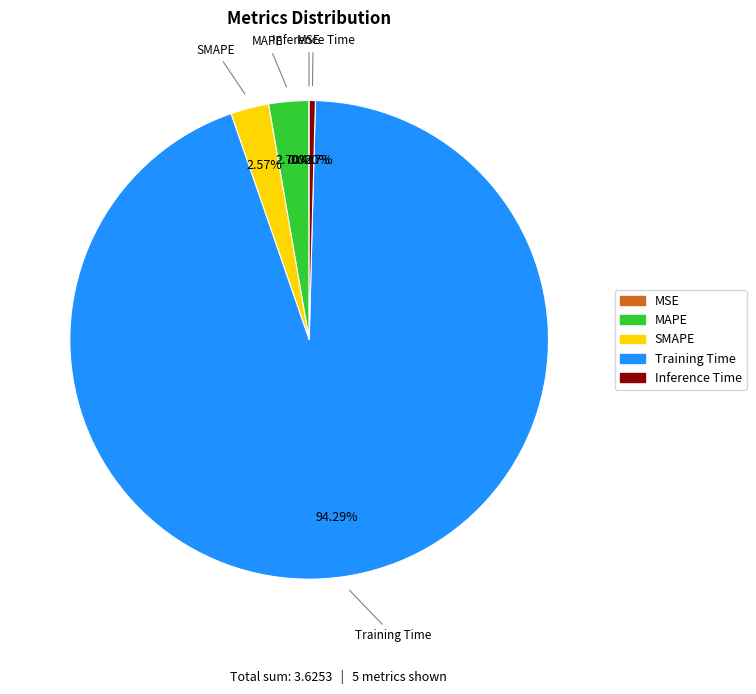

Does any single category account for the majority?

Yes